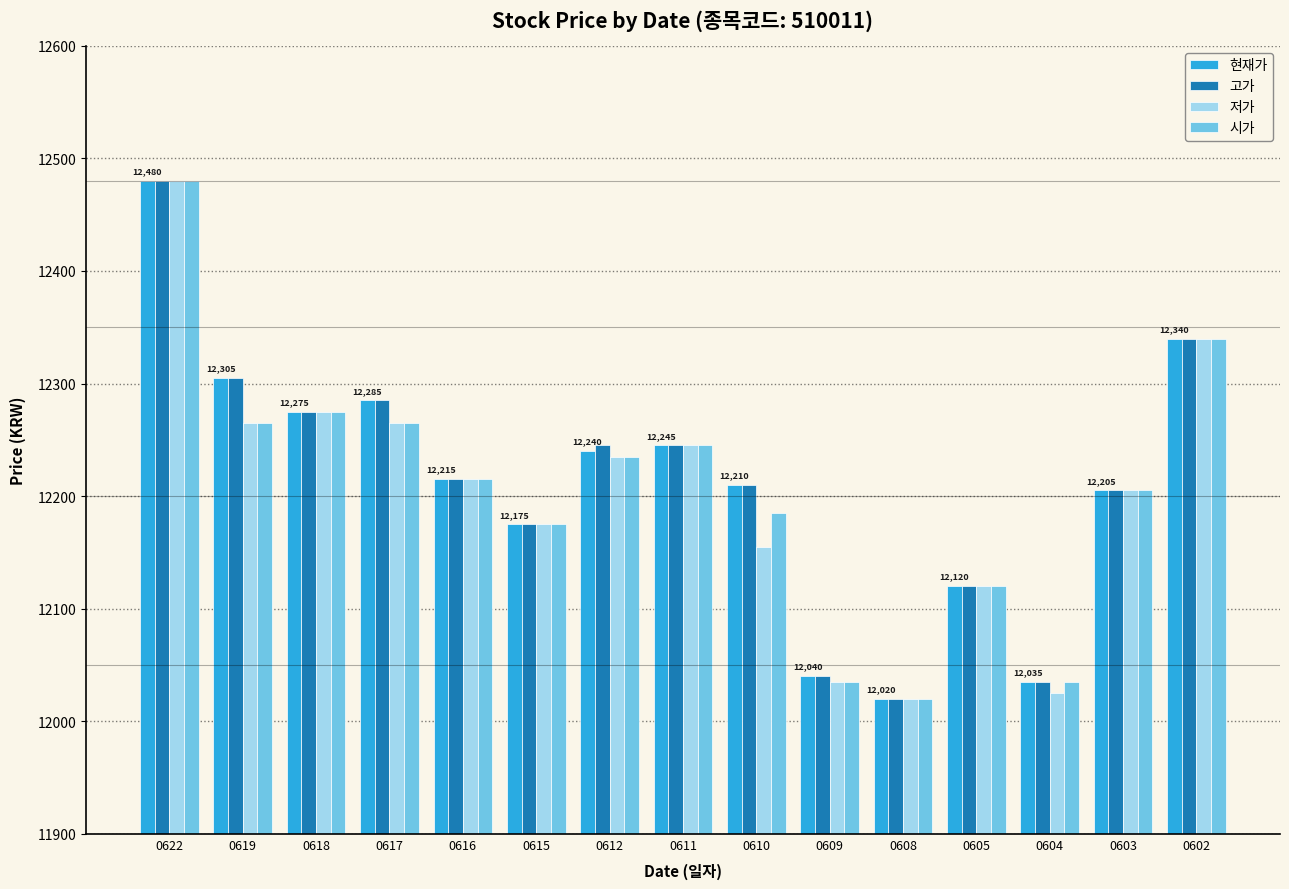

What is the difference between the maximum and minimum values in the 고가 series?

460